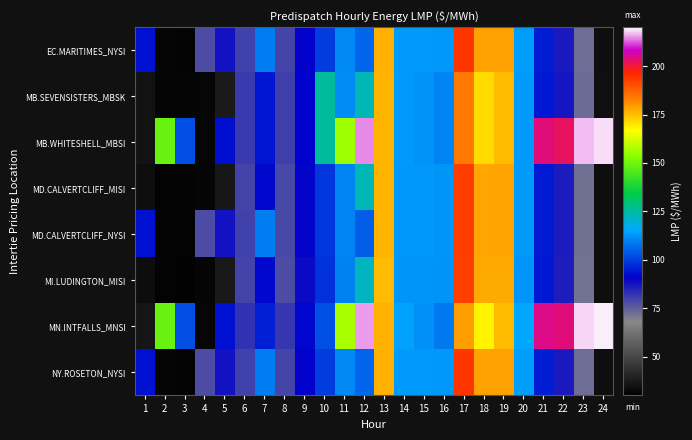

What is the difference between the highest and lowest values at 19?

3.3